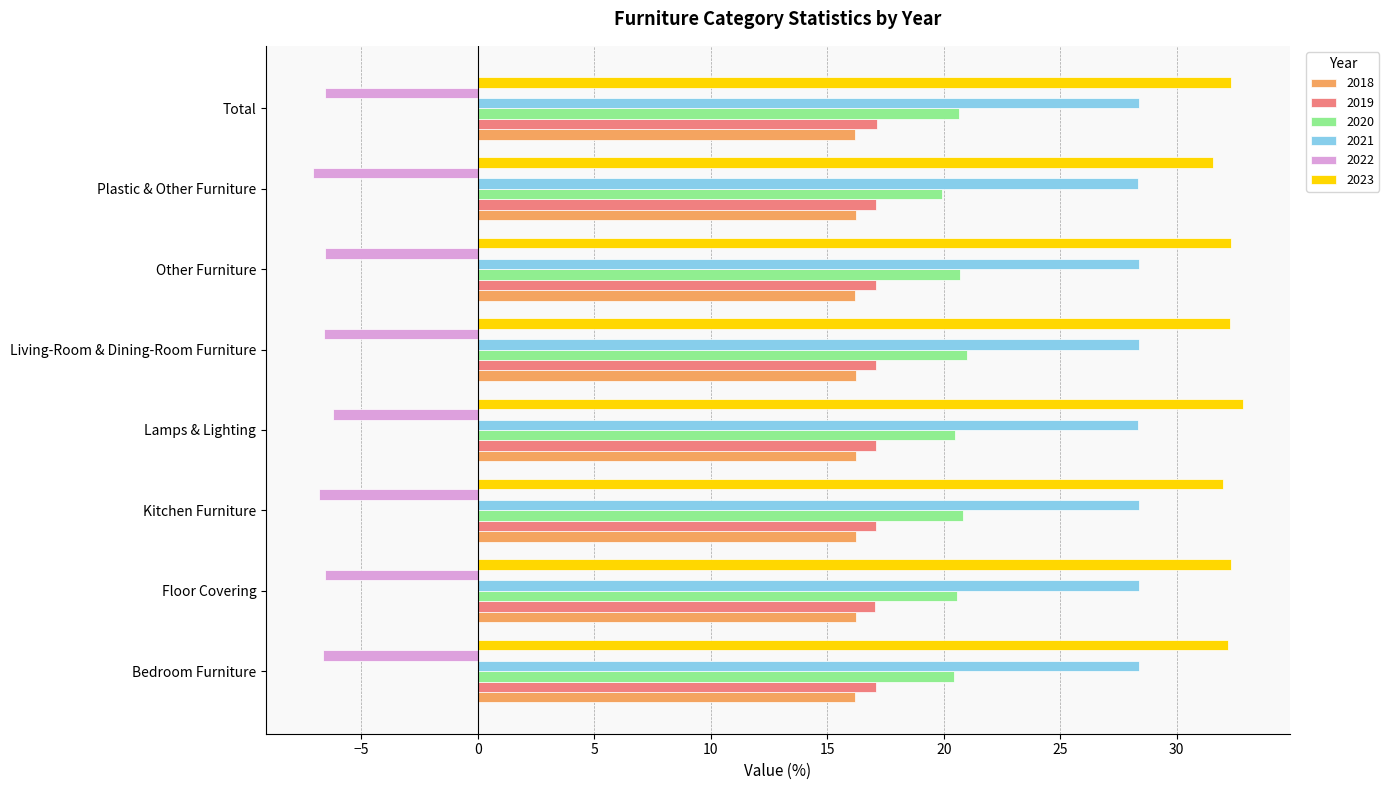

What is the maximum value for 2022?

-6.2